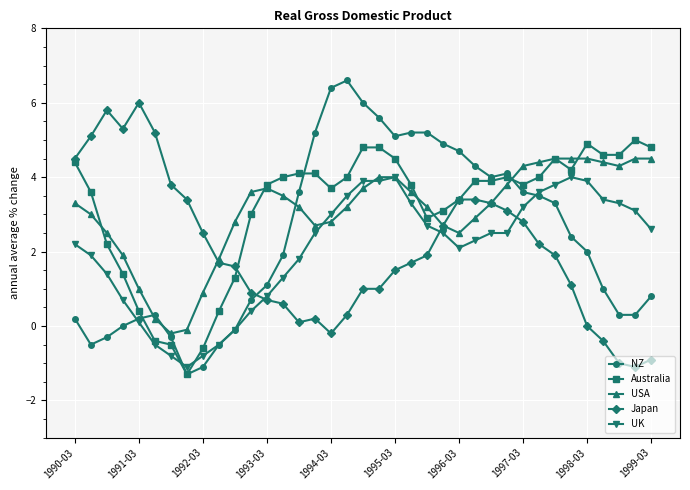

How many intersections are there between NZ and USA?

4